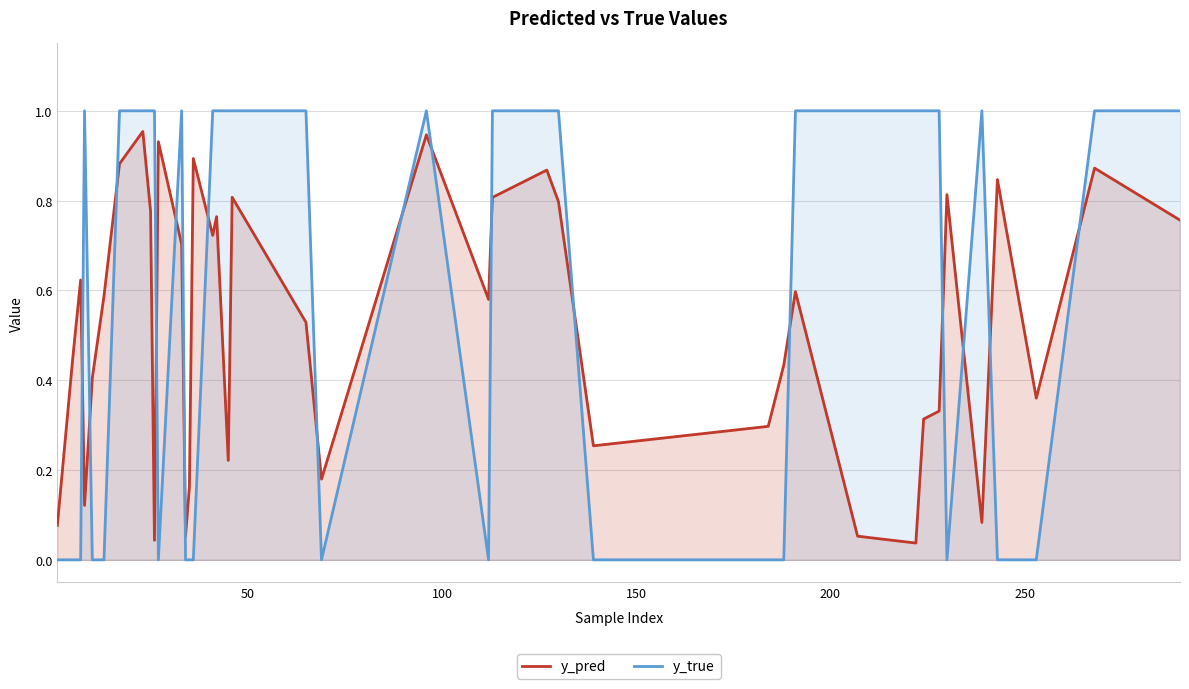

Rank the series by their average value, from lowest to highest.

y_pred, y_true